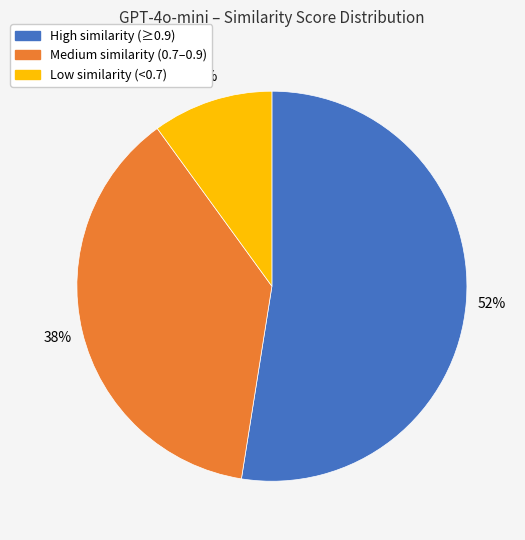

To the nearest percent, what is the difference between the largest and smallest slice percentages?

42%